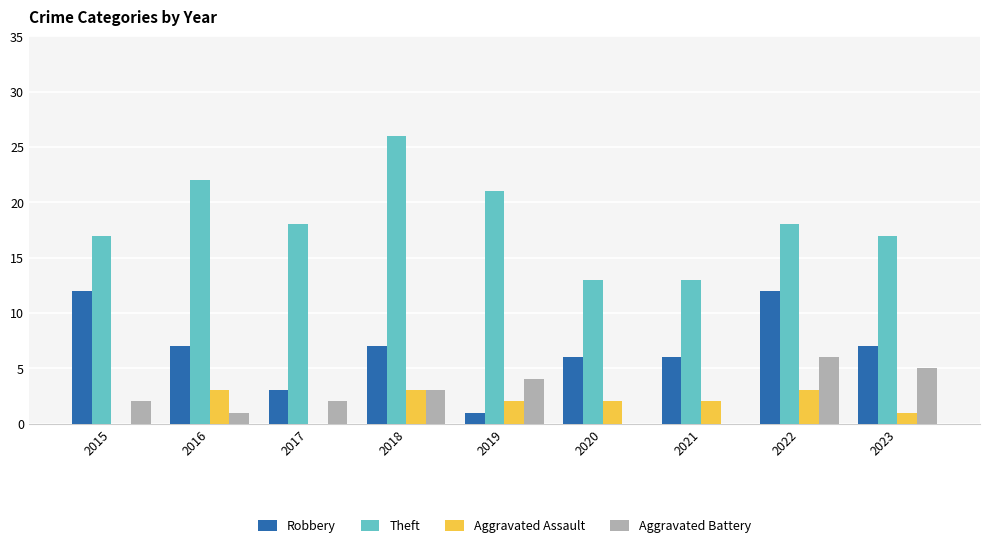

How many data points does each series have?

9